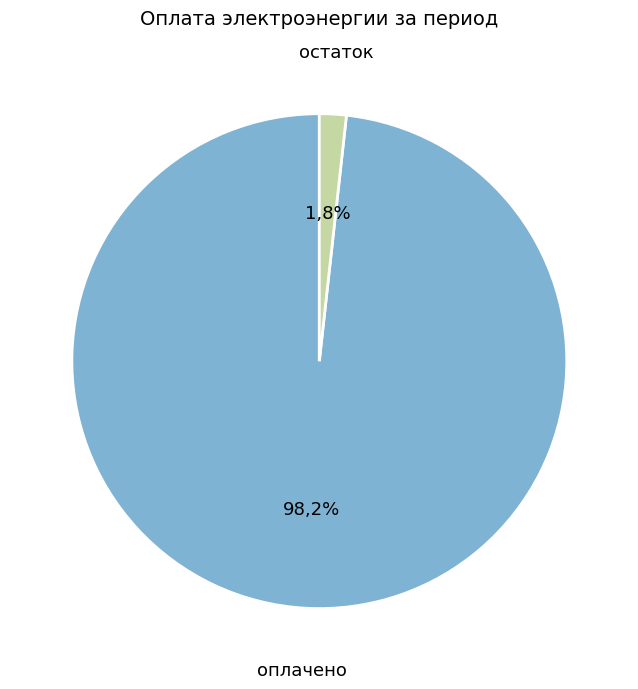

To the nearest percent, what is the average slice percentage?

50%